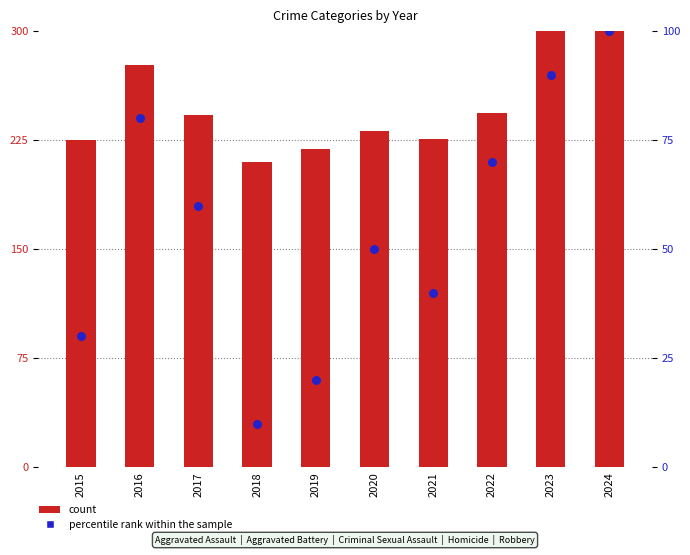

What are all the series names shown in the legend?

count, percentile rank within the sample